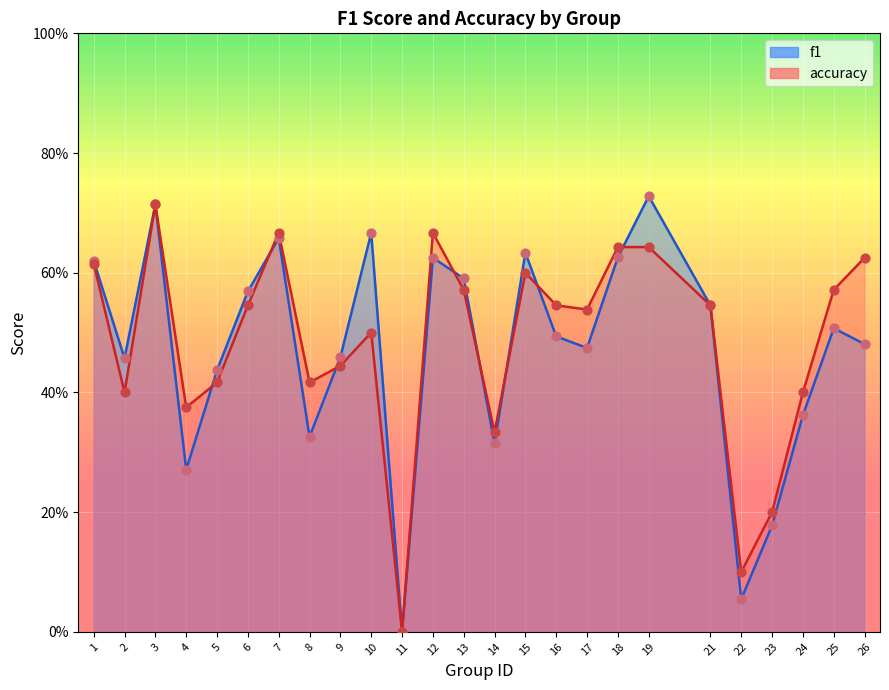

Which series reaches the maximum Y coordinate?

f1